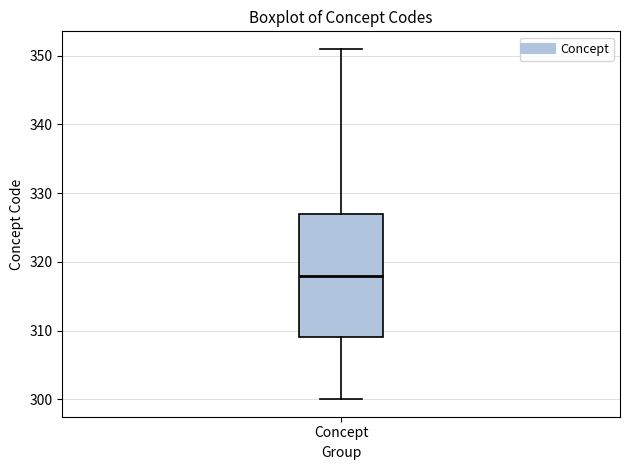

Read this box plot against the y-axis: the position of the median line, the range covered by the box, and the ends of both whiskers. The values are not printed on the chart, so give them approximately, as read against the axis.

median 318, box 309 to 327, whiskers 300 to 351